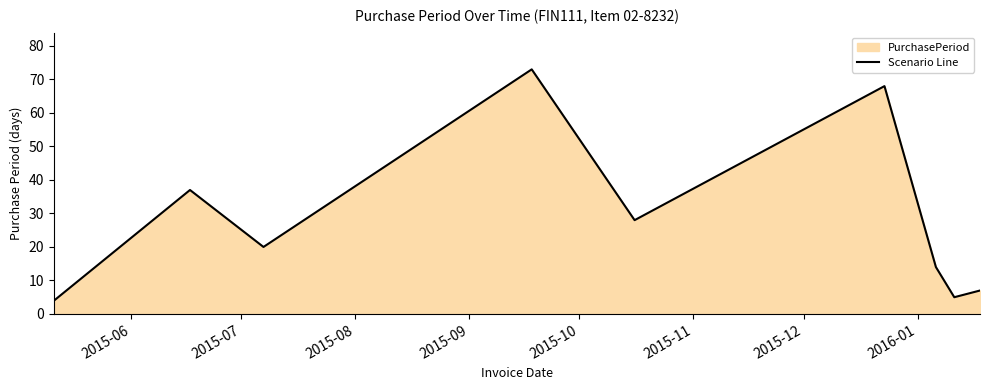

What is the difference between the maximum and minimum values?

69